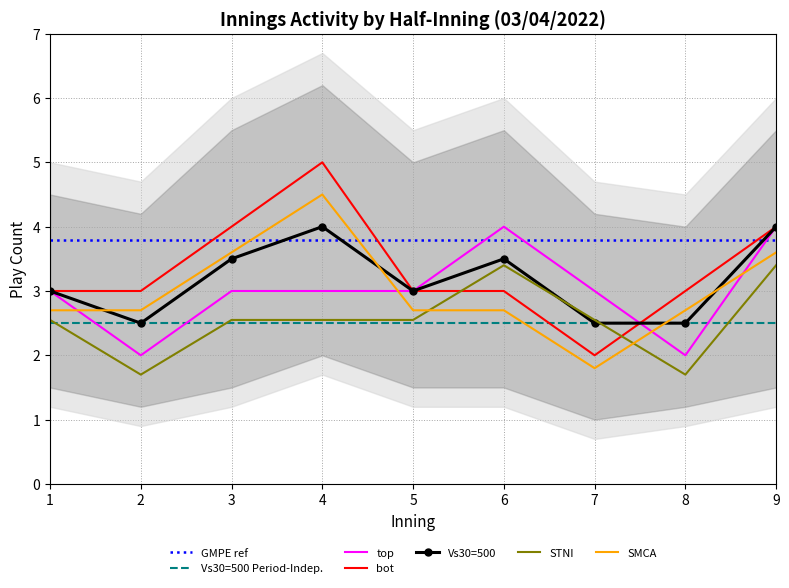

Is the value of bot at 3 greater than the value of SMCA at 1?

Yes